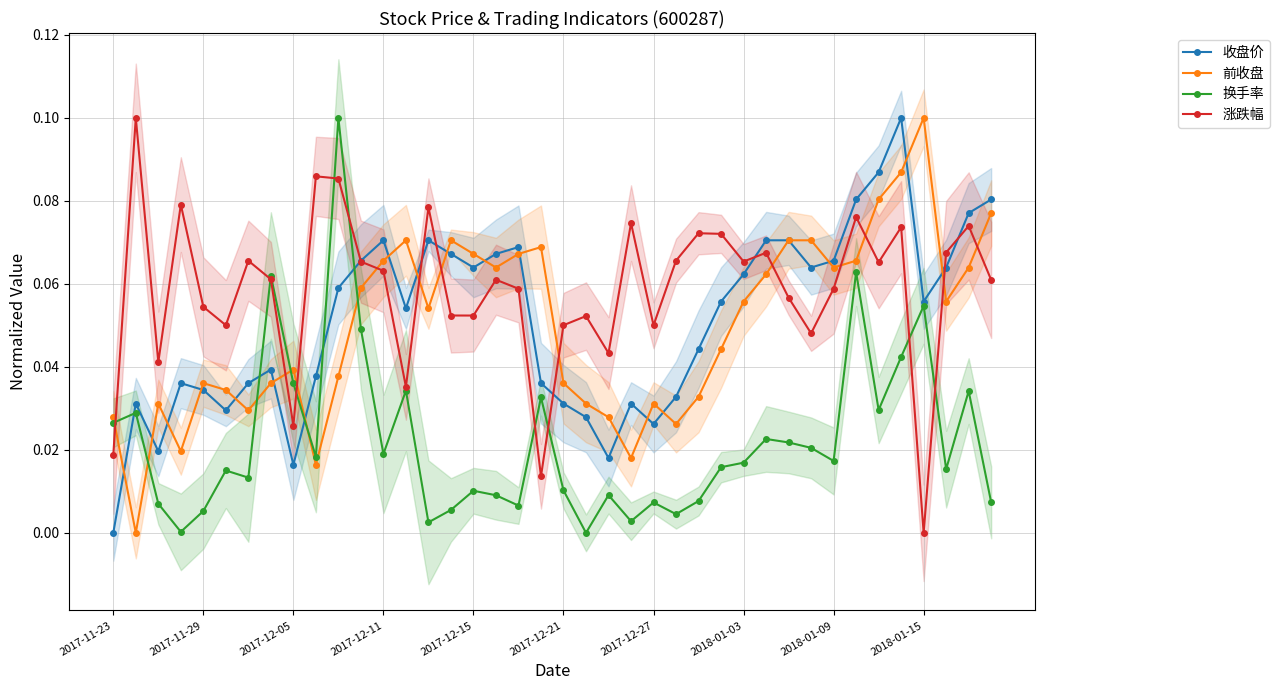

What is the sum of all 前收盘 values?

2.0